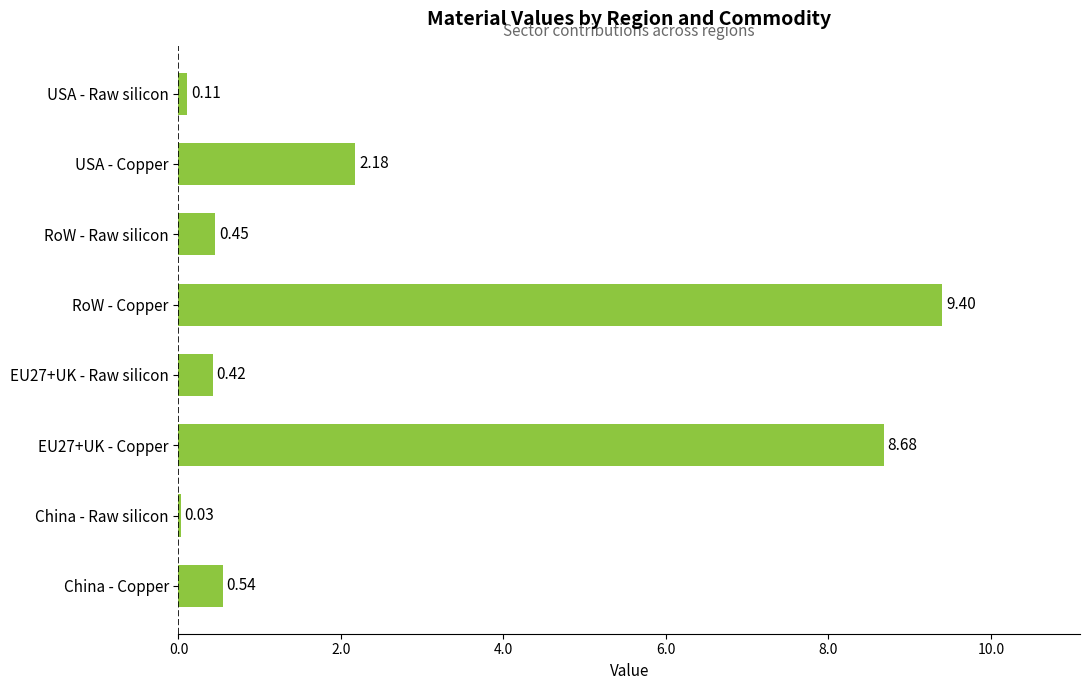

What is the change in value from RoW - Raw silicon to USA - Raw silicon?

-0.3